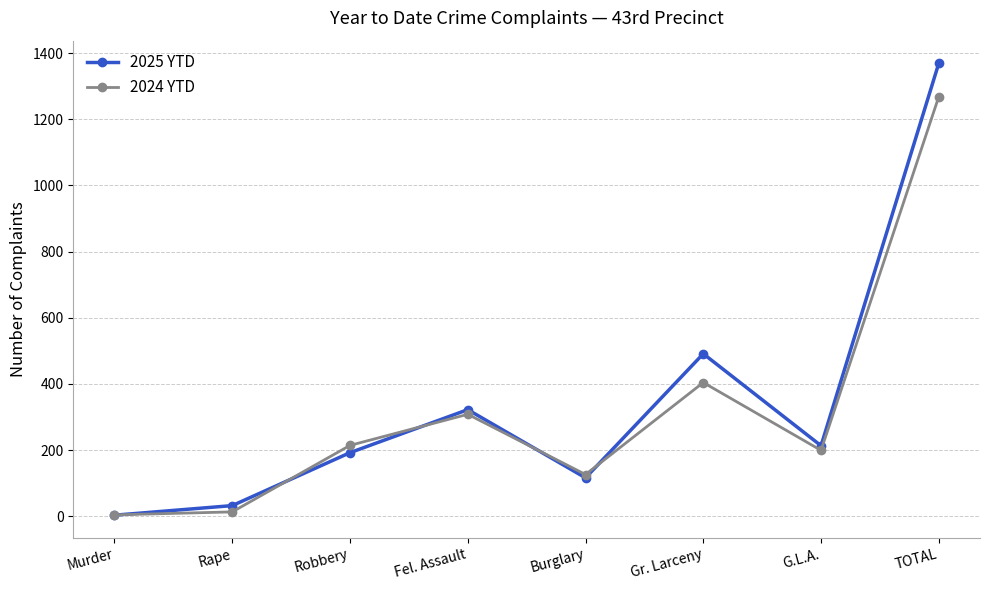

Reading right to left, extract all data points from this chart.

2025 YTD: 1369	213	491	116	322	192	32	3
2024 YTD: 1268	199	404	126	308	214	13	4